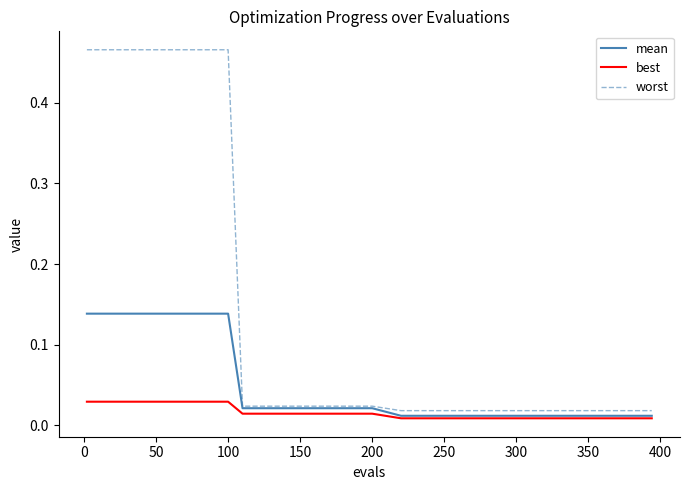

Which series has the largest total across all categories?

worst